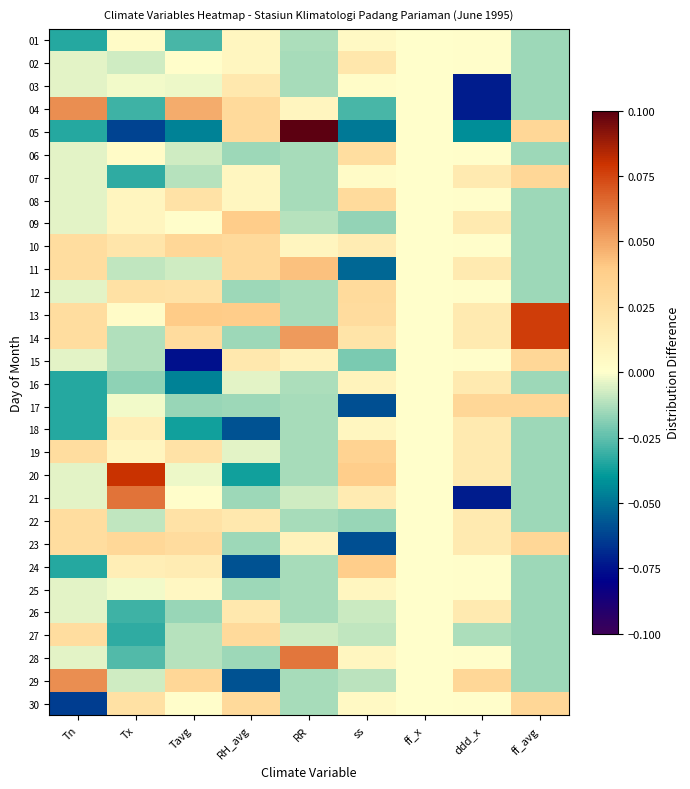

At which category is the sum across all series the highest?

Tavg